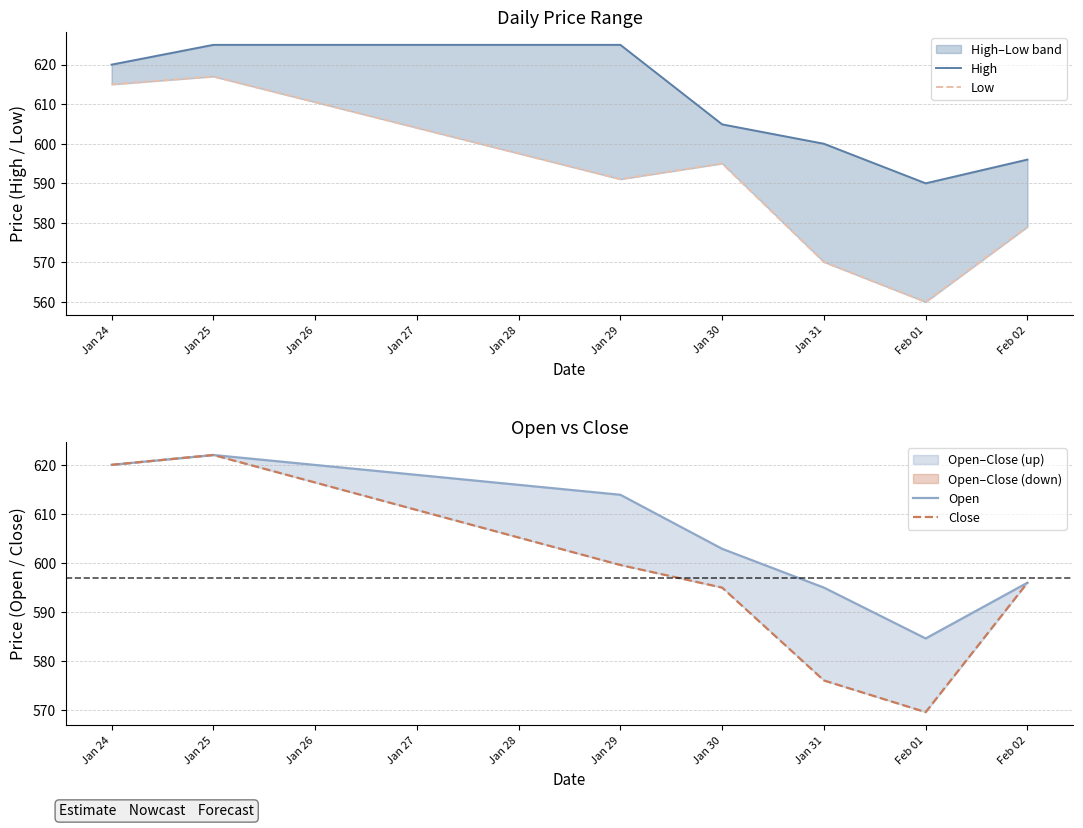

The value of Open at Jan 24 is 620.0. True or false?

True